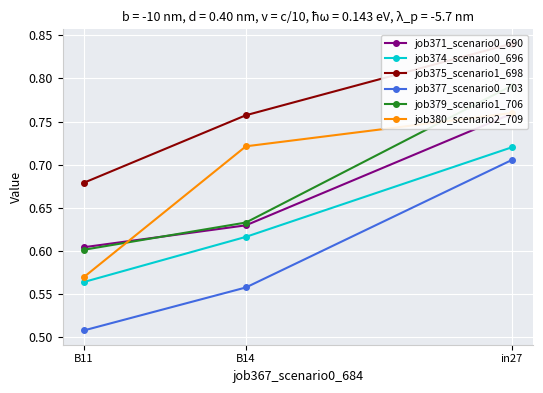

What is the greatest value displayed?

0.8